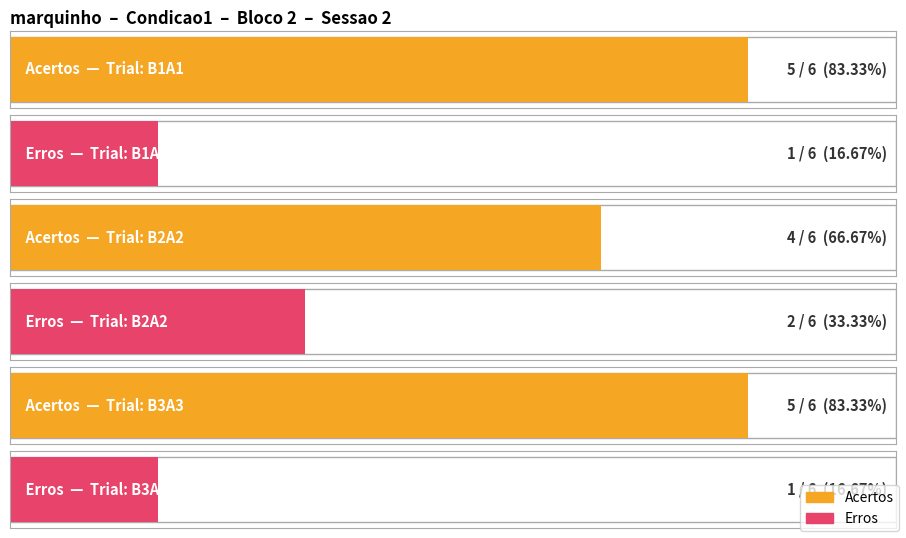

Reading left to right, transcribe all the data shown in this chart.

Acertos: 5	4	5
Erros: 1	2	1